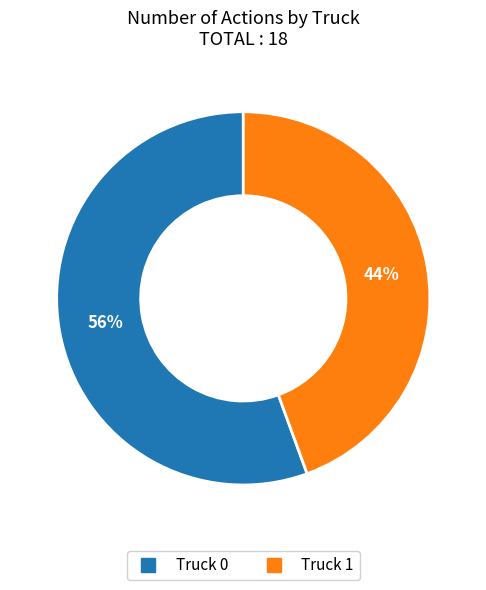

How many segments does this pie chart have?

2